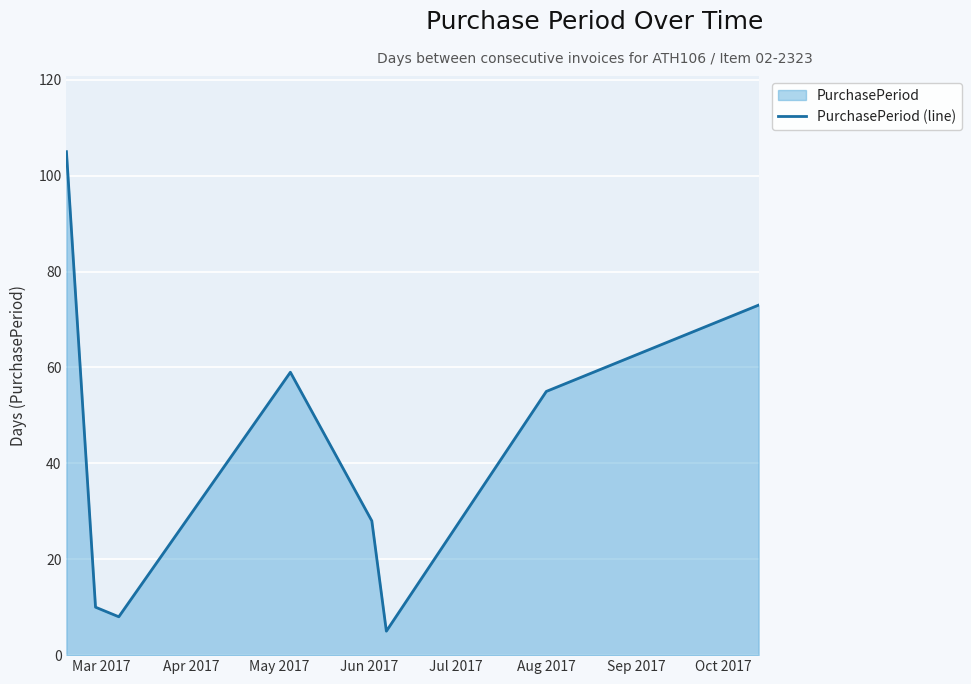

True or false: there are more than 2 points higher than both neighbors.

False